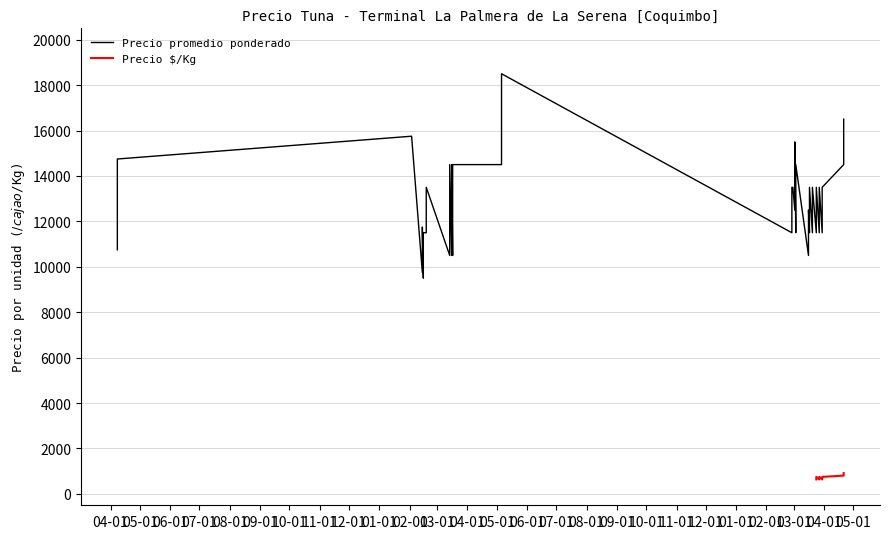

In Precio promedio ponderado, how many points are higher than both neighbors (excluding endpoints)?

16